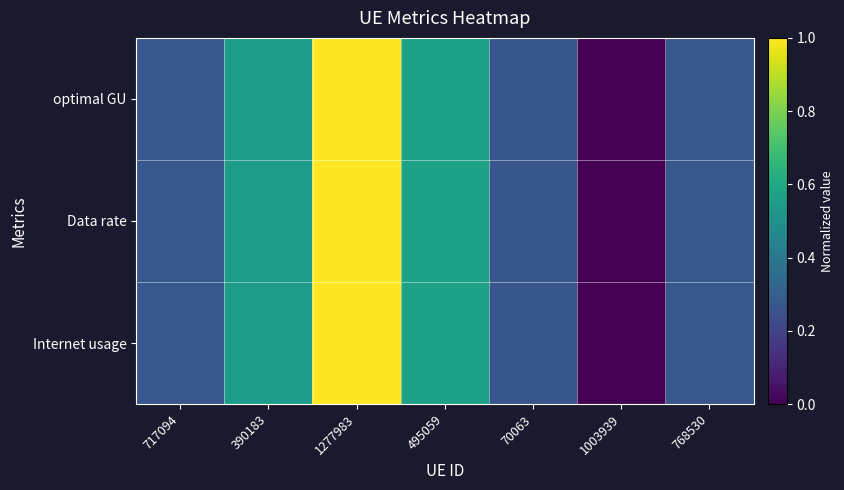

Reading left to right, list all the values displayed in this chart.

Internet usage: 717094=0.3	390183=0.5	1277983=1.0	495059=0.6	70063=0.3	1003939=0.0	768530=0.3
Data rate: 717094=0.3	390183=0.5	1277983=1.0	495059=0.6	70063=0.3	1003939=0.0	768530=0.3
optimal GU: 717094=0.3	390183=0.5	1277983=1.0	495059=0.6	70063=0.3	1003939=0.0	768530=0.3